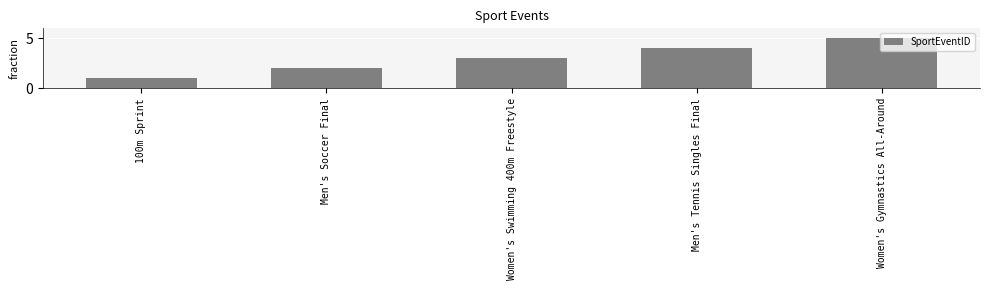

List the labels in order of value, smallest first.

100m Sprint, Men's Soccer Final, Women's Swimming 400m Freestyle, Men's Tennis Singles Final, Women's Gymnastics All-Around